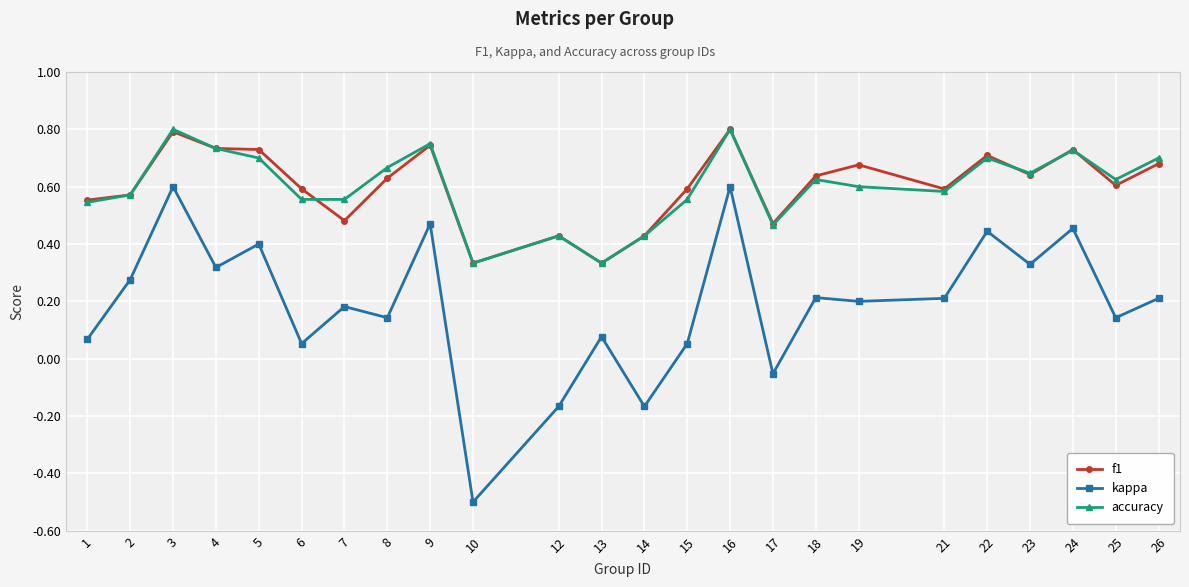

Count the accuracy values in the range 0 to 1.

24